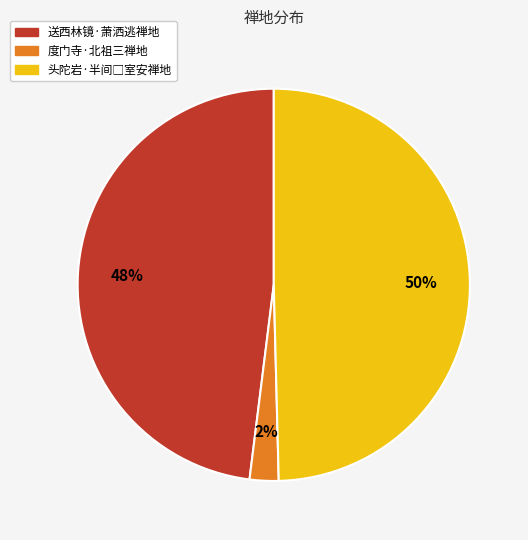

How many slices are in this pie chart?

3